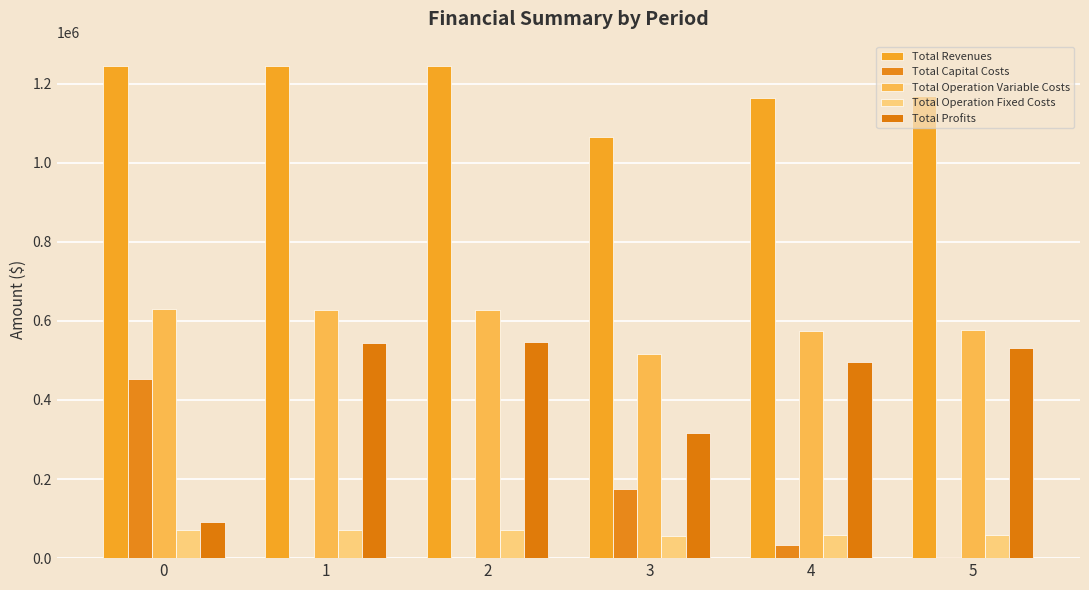

At which category is the sum across all series the highest?

1